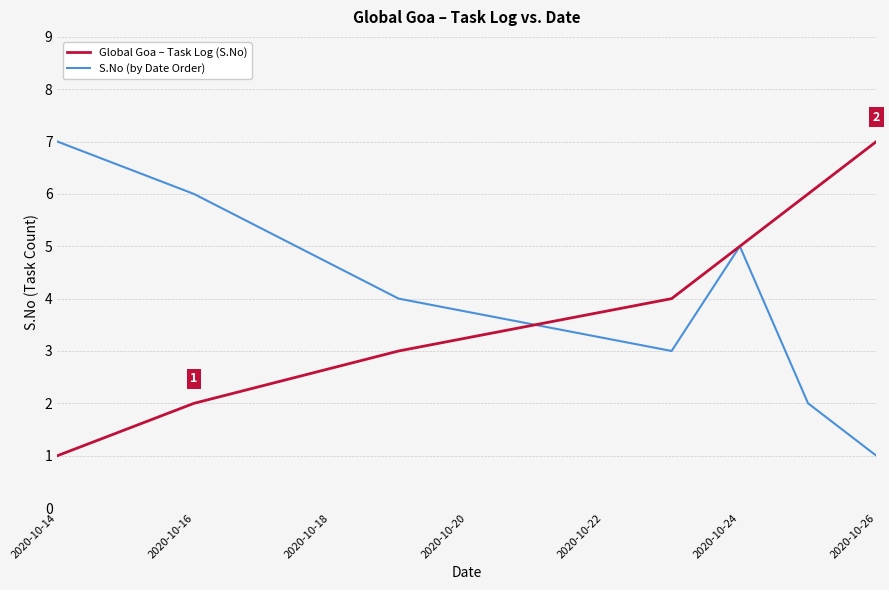

What is the maximum value shown in the chart?

7